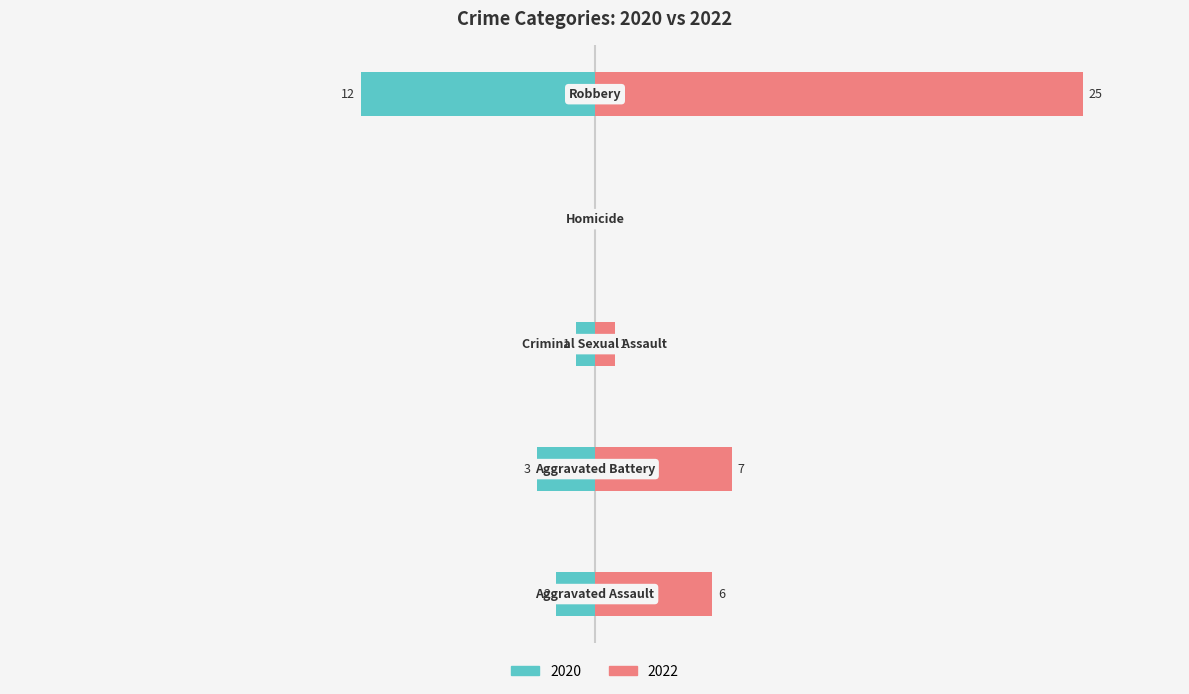

What is the lowest value of the 2020 series?

-12